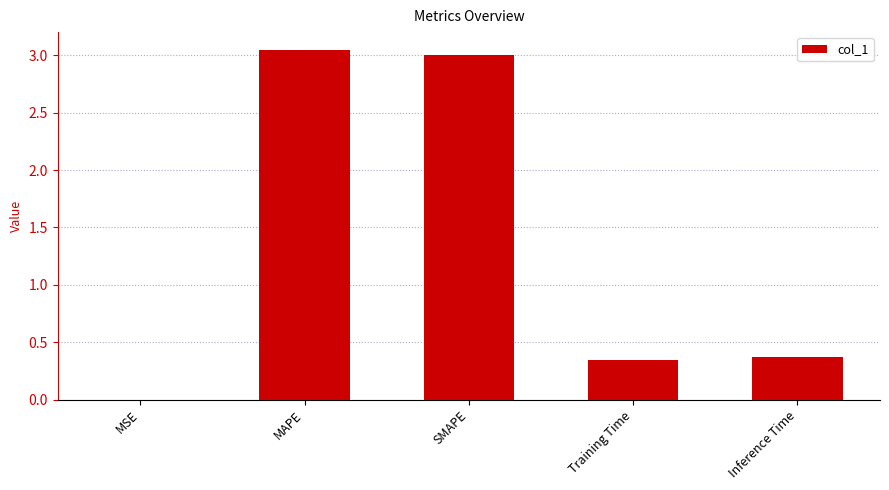

The value at Training Time is 0.5. True or false?

False